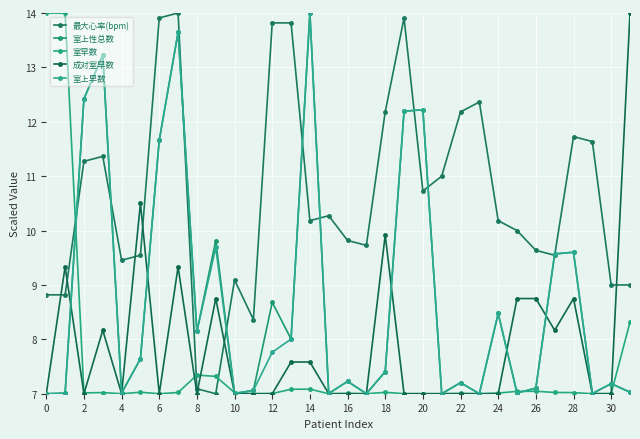

Reading right to left, list all the values displayed in this chart.

最大心率(bpm): 9.0	9.0	11.6	11.7	9.5	9.6	10.0	10.2	12.4	12.2	11.0	10.7	13.9	12.2	9.7	9.8	10.3	10.2	13.8	13.8	8.4	9.1	7.0	7.1	14.0	13.9	9.5	9.5	11.4	11.3	8.8	8.8
室上性总数: 7.0	7.2	7.0	9.6	9.6	7.1	7.0	8.5	7.0	7.2	7.0	12.2	12.2	7.4	7.0	7.2	7.0	14.0	8.0	8.7	7.1	7.0	9.8	8.1	13.6	11.7	7.6	7.0	13.2	12.4	7.0	7.0
室早数: 8.3	7.0	7.0	7.0	7.0	7.0	7.0	7.0	7.0	7.0	7.0	7.0	7.0	7.0	7.0	7.0	7.0	7.1	7.1	7.0	7.0	7.0	7.3	7.3	7.0	7.0	7.0	7.0	7.0	7.0	14.0	14.0
成对室早数: 14.0	7.0	7.0	8.8	8.2	8.8	8.8	7.0	7.0	7.0	7.0	7.0	7.0	9.9	7.0	7.0	7.0	7.6	7.6	7.0	7.0	7.0	8.8	7.0	9.3	7.0	10.5	7.0	8.2	7.0	9.3	7.0
室上早数: 7.0	7.2	7.0	9.6	9.6	7.1	7.0	8.5	7.0	7.2	7.0	12.2	12.2	7.4	7.0	7.2	7.0	14.0	8.0	7.8	7.1	7.0	9.7	8.1	13.6	11.7	7.6	7.0	13.2	12.4	7.0	7.0